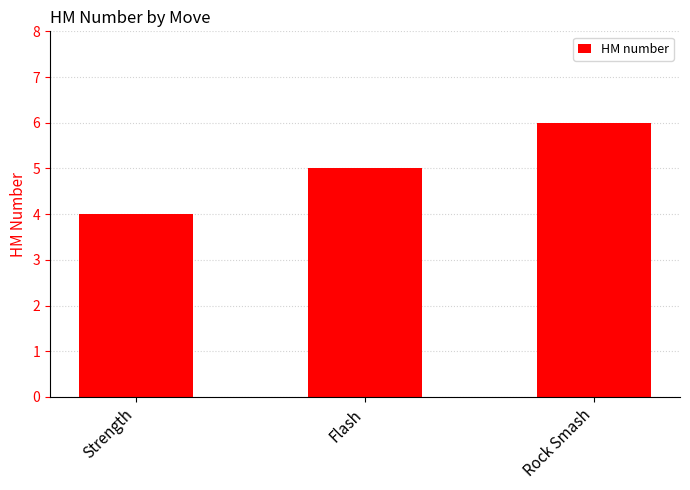

Rank the categories by value from highest to lowest.

Rock Smash, Flash, Strength